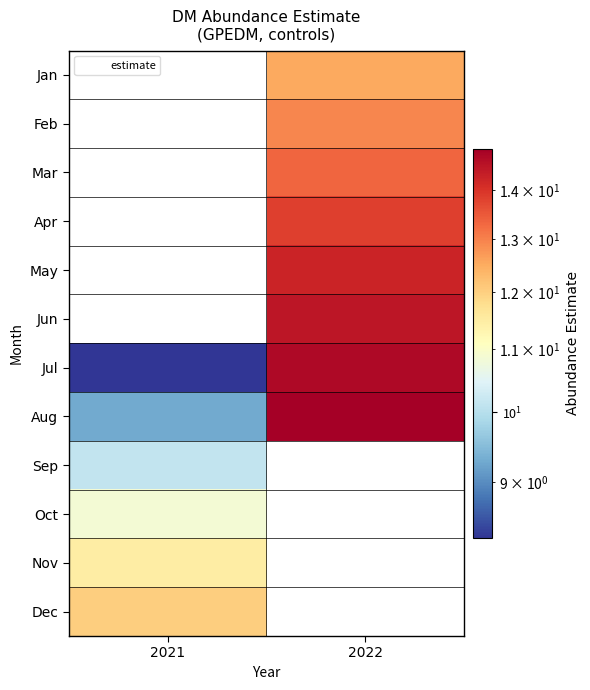

What is the minimum value for Aug?

9.3